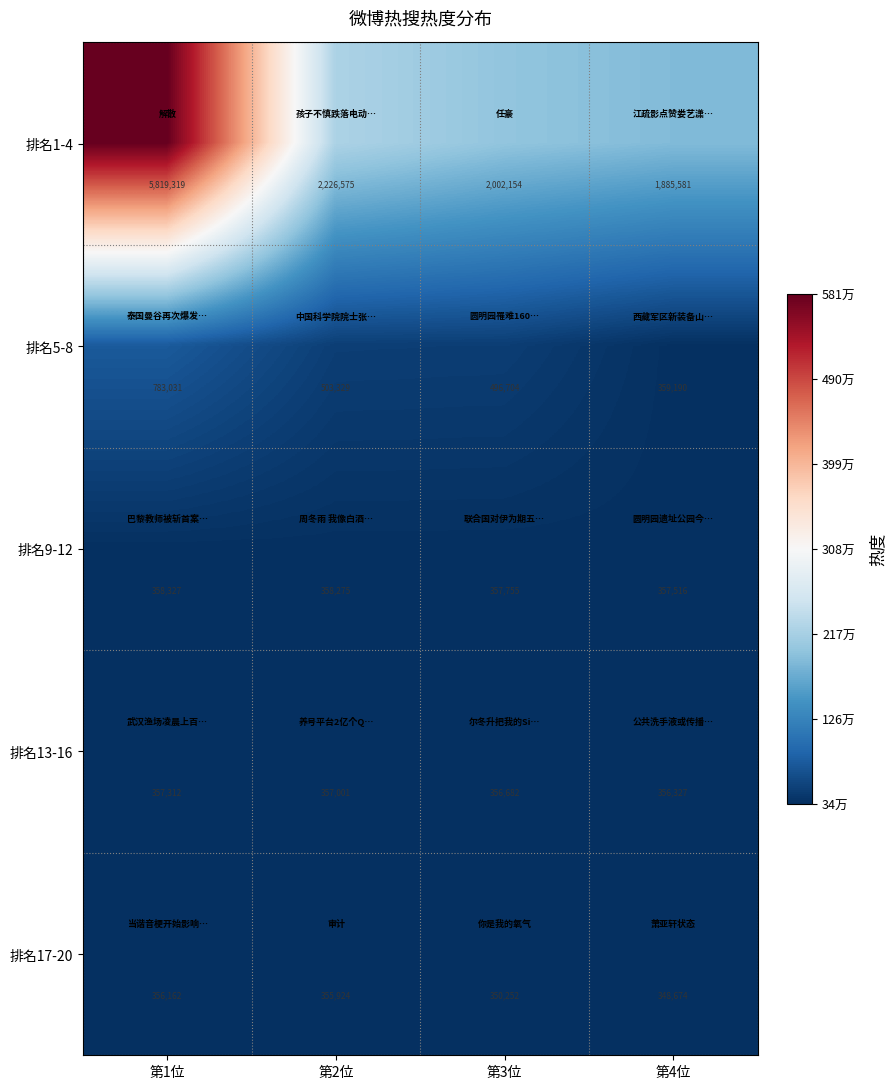

At how many categories does at least one series exceed 2349441?

1